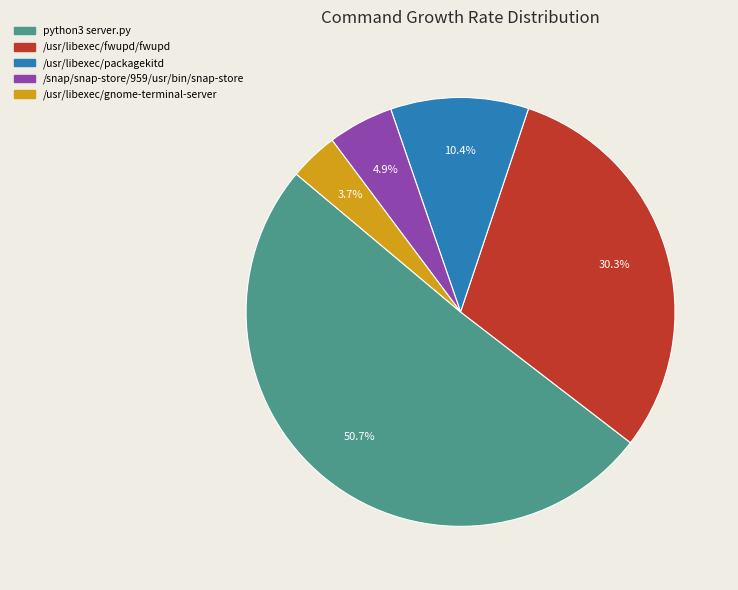

To the nearest percent, what portion does /usr/libexec/fwupd/fwupd represent?

30%